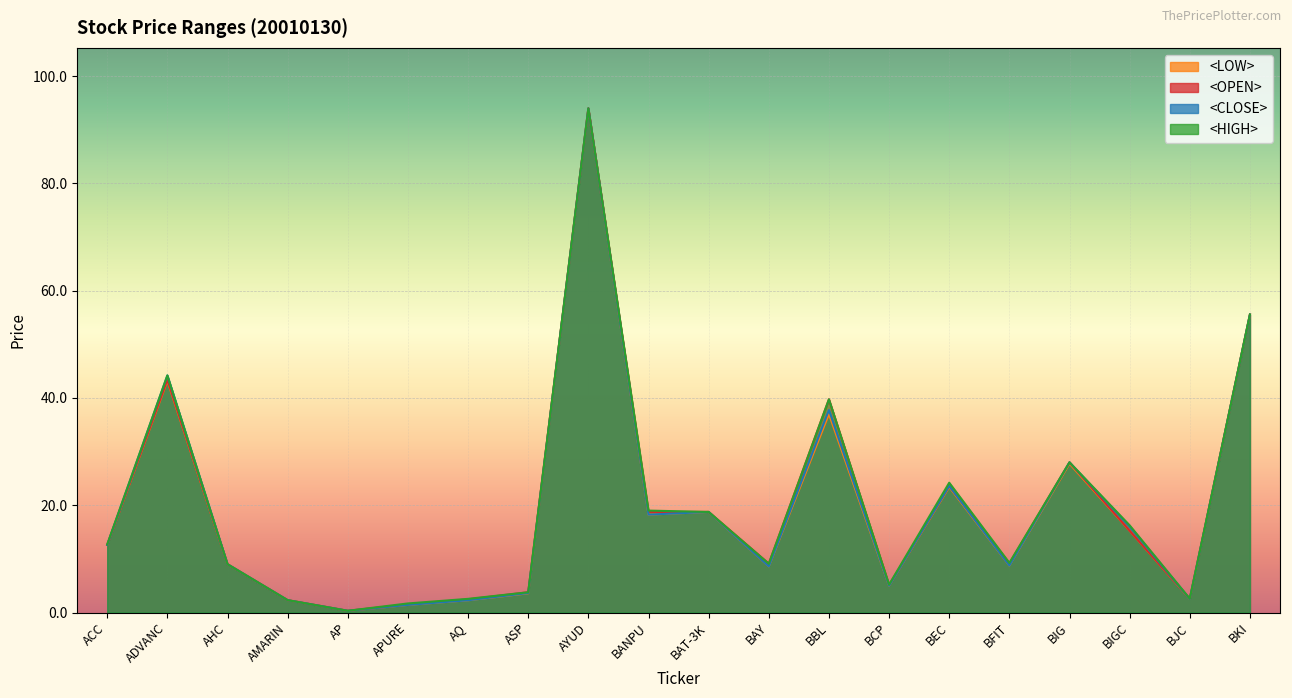

Does the chart display data point markers on the line(s)?

No